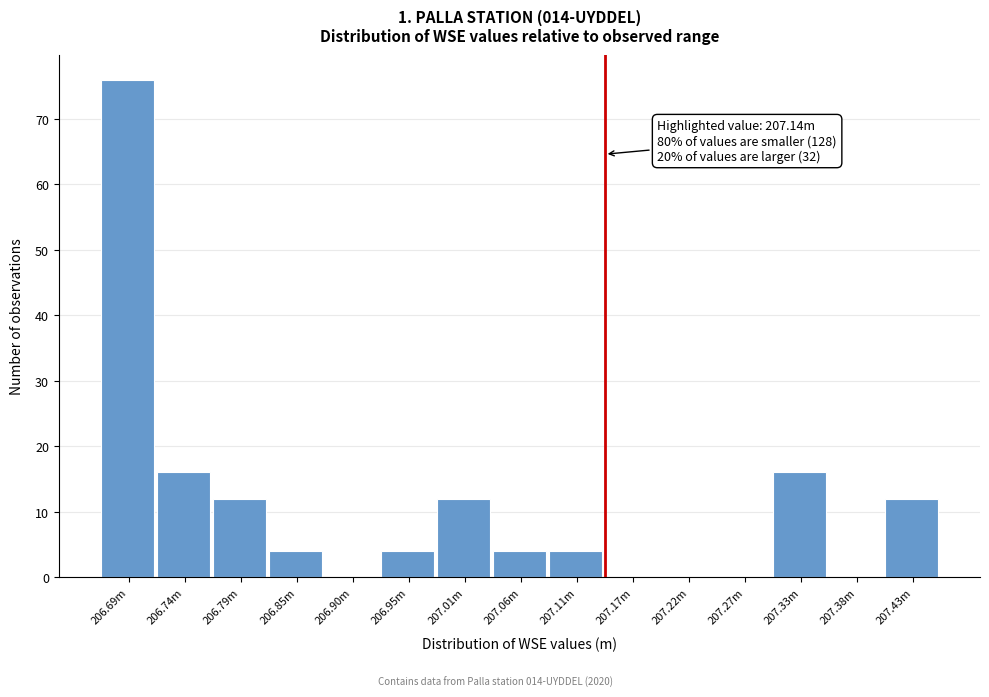

Reading right to left, extract all data points from this chart.

207.43m=12	207.38m=0	207.33m=16	207.27m=0	207.22m=0	207.17m=0	207.11m=4	207.06m=4	207.01m=12	206.95m=4	206.90m=0	206.85m=4	206.79m=12	206.74m=16	206.69m=76